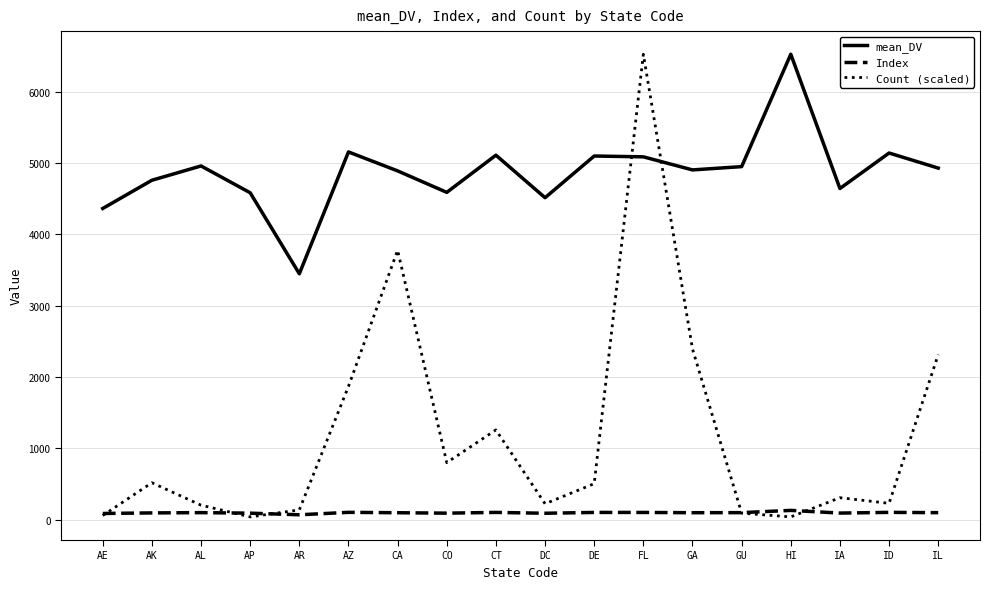

True or false: Index has more than 0 points higher than both neighbors.

True